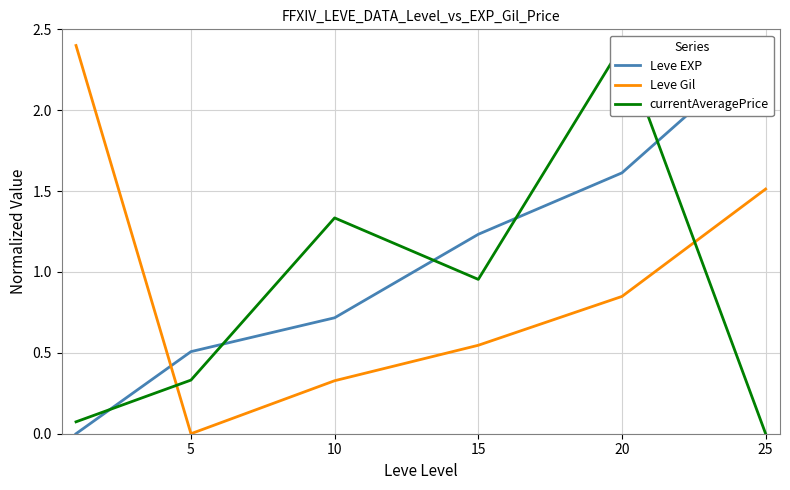

What is the sum of all Leve Gil values?

5.6